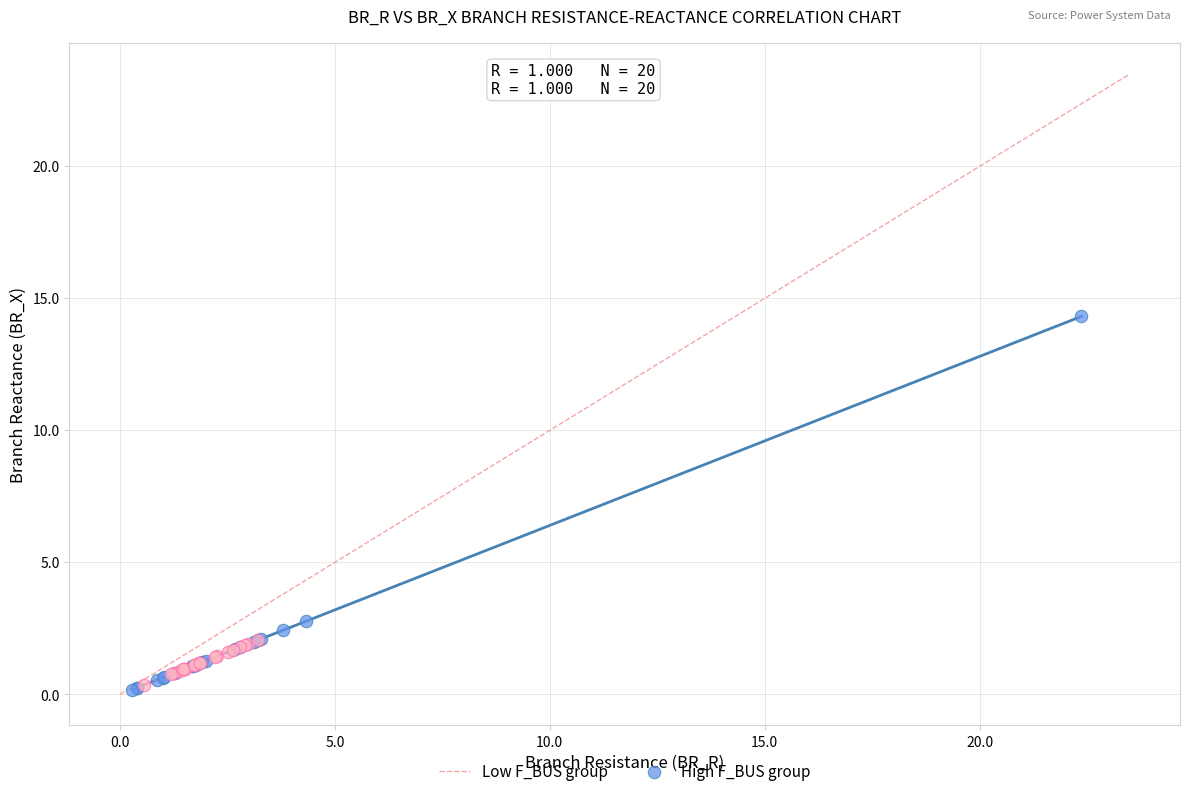

Which series reaches the maximum Y coordinate?

Low F_BUS group